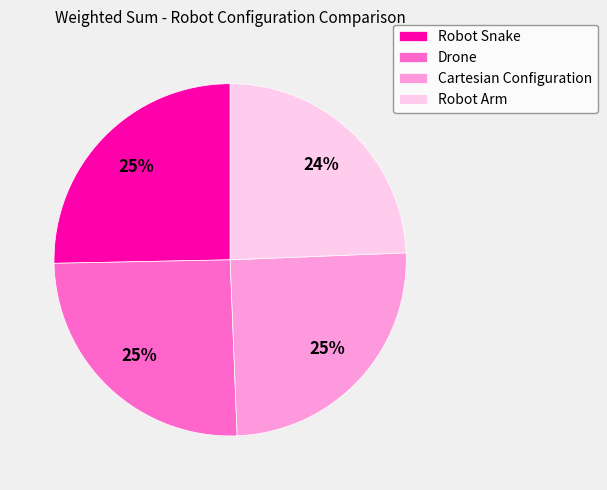

How many slices are in this pie chart?

4